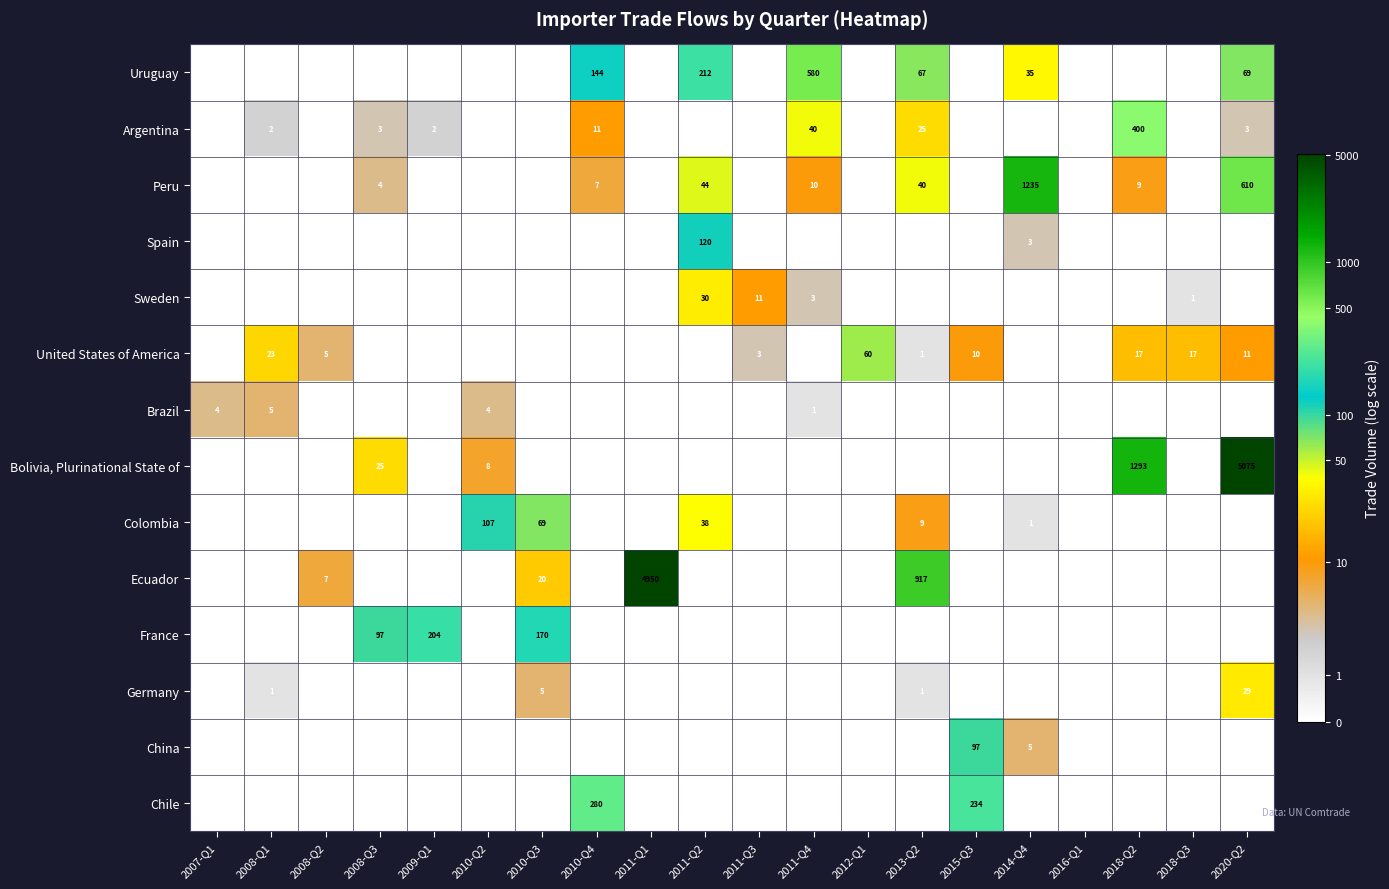

The Colombia series shows 1 at 2014-Q4. True or false?

True